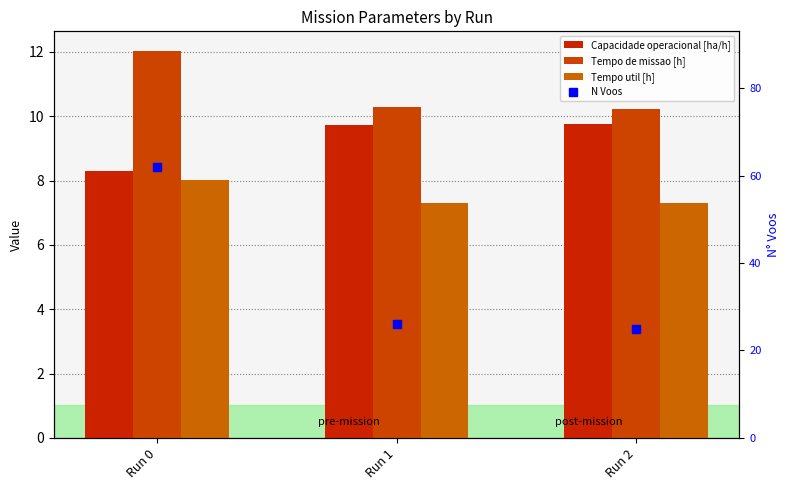

What is the value of the Capacidade operacional [ha/h] bar at the 2nd from the left?

9.7